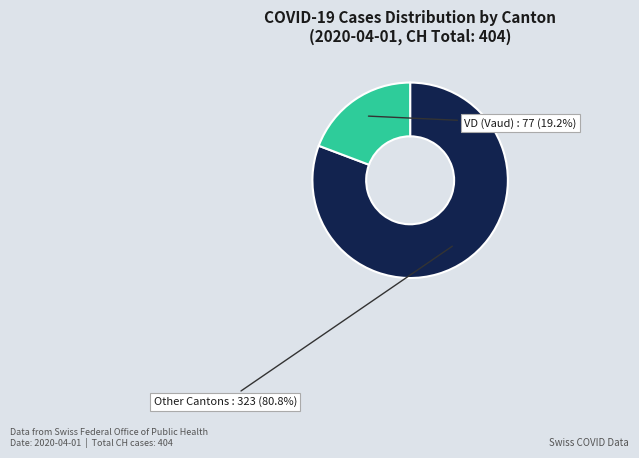

Which has a higher value, VD (Vaud) or Other Cantons?

Other Cantons